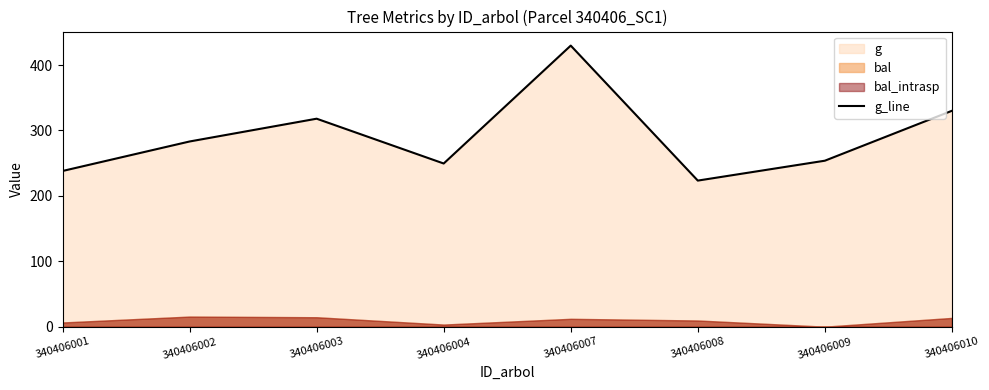

How many lines are shown in the chart?

1